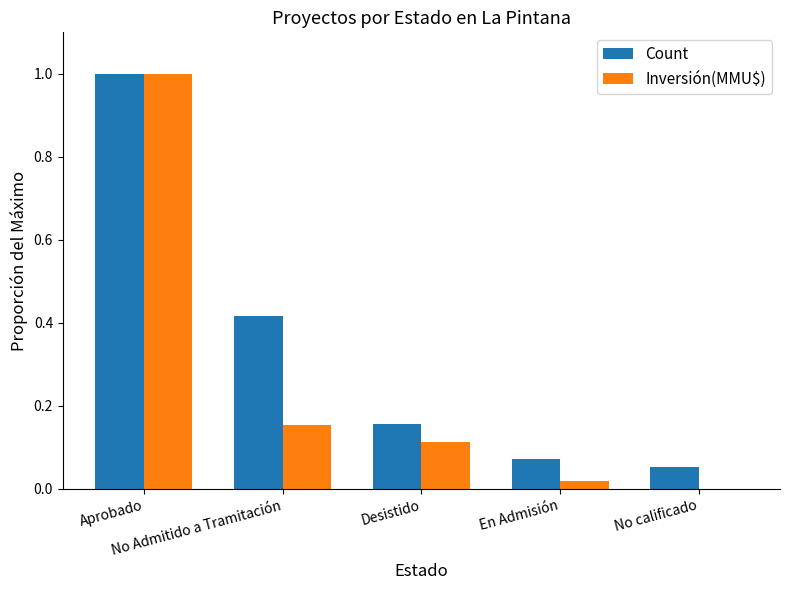

What is the maximum value shown in the chart?

1.0